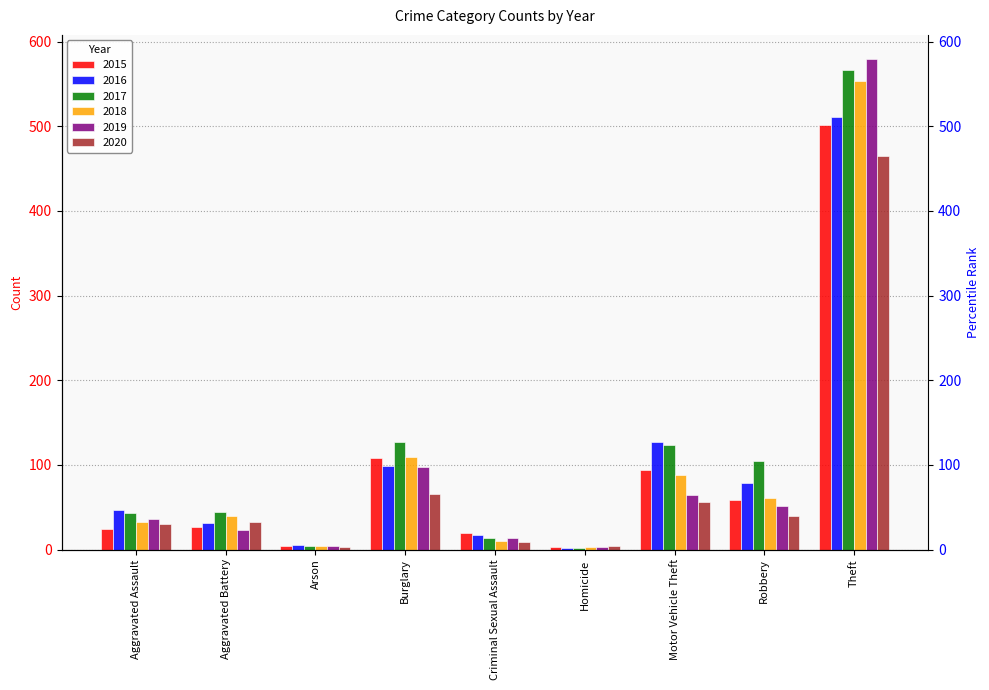

How many bars are there in total?

54